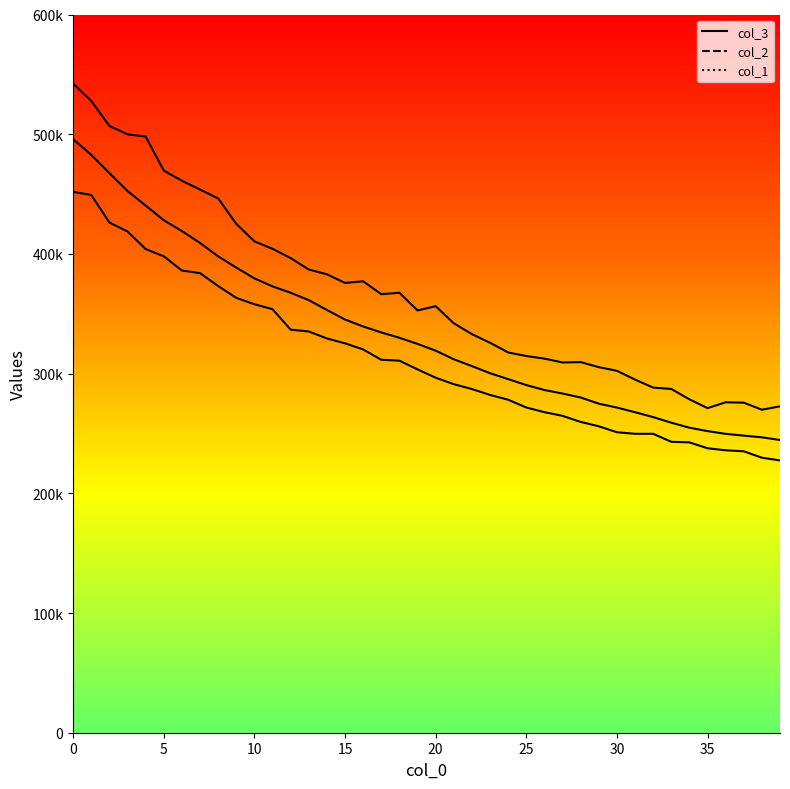

What is the smallest value displayed?

227483.4